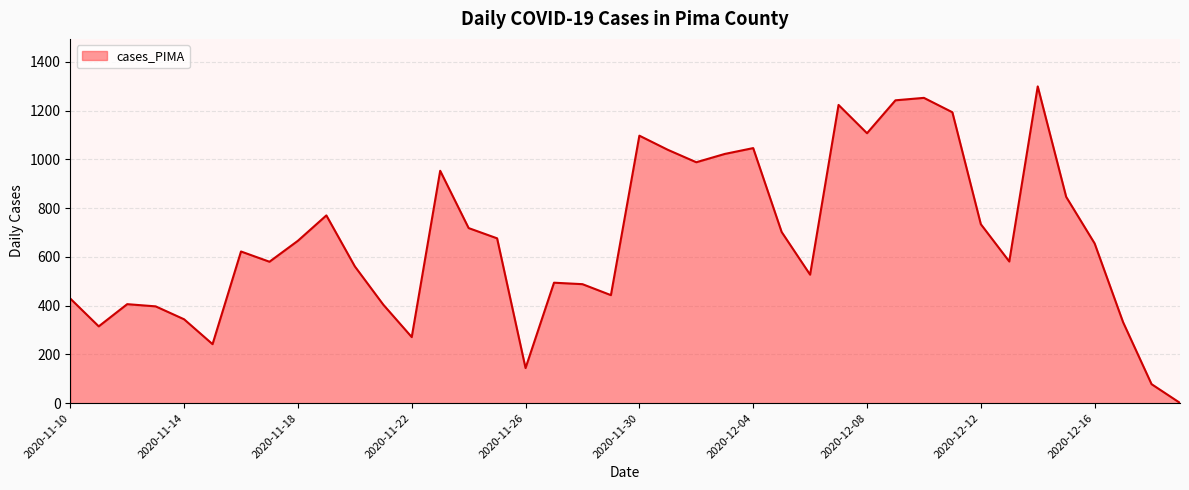

What is the greatest value displayed?

1299